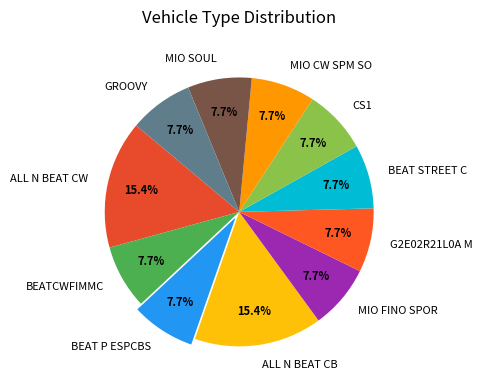

What percentage is NOT represented by BEAT STREET C?

92.3%